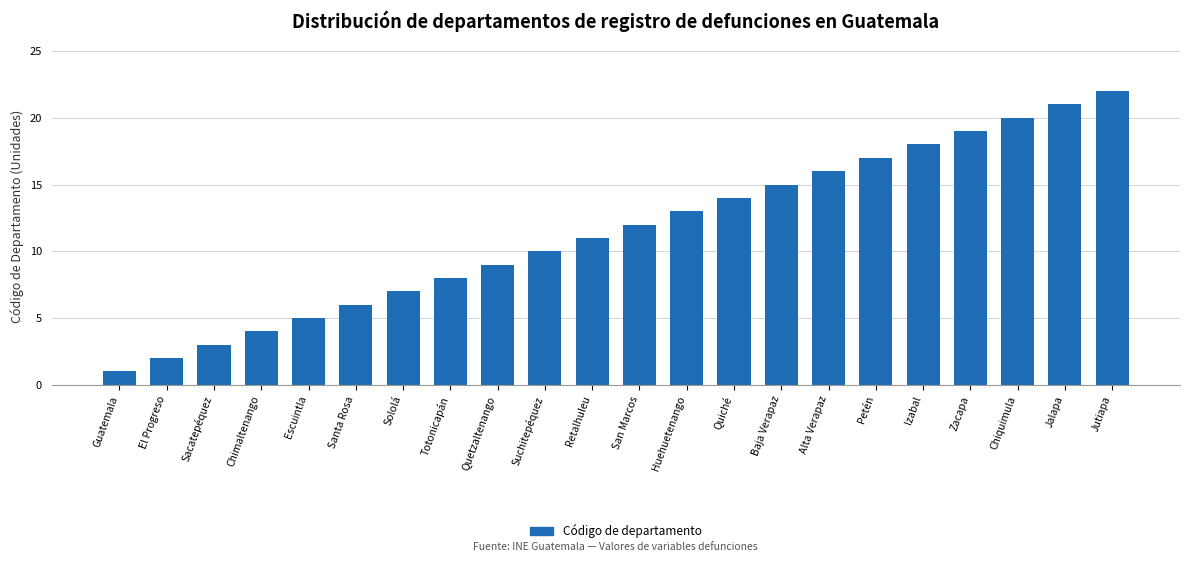

Rank the categories by value from highest to lowest.

Jutiapa, Jalapa, Chiquimula, Zacapa, Izabal, Petén, Alta Verapaz, Baja Verapaz, Quiché, Huehuetenango, San Marcos, Retalhuleu, Suchitepéquez, Quetzaltenango, Totonicapán, Sololá, Santa Rosa, Escuintla, Chimaltenango, Sacatepéquez, El Progreso, Guatemala